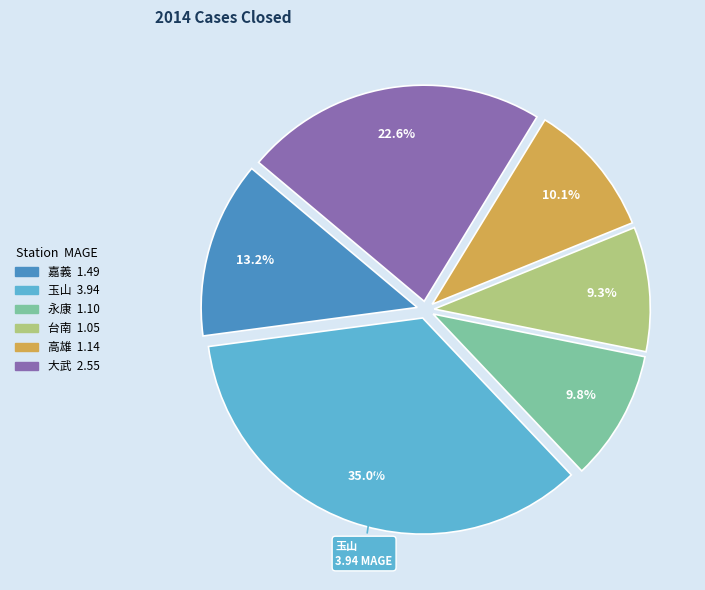

To the nearest percent, what is the average slice percentage?

17%